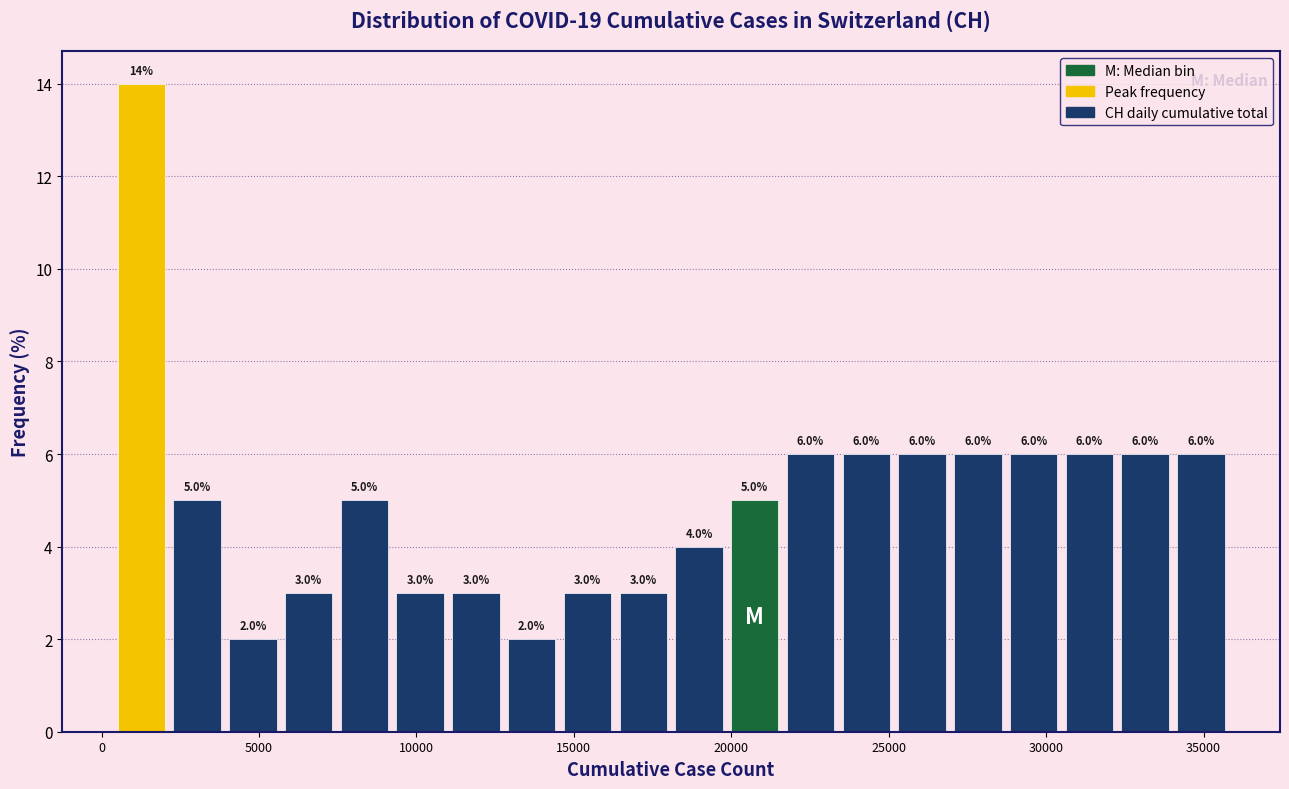

Read against the x-axis, roughly where is the centre of the tallest bar?

1500